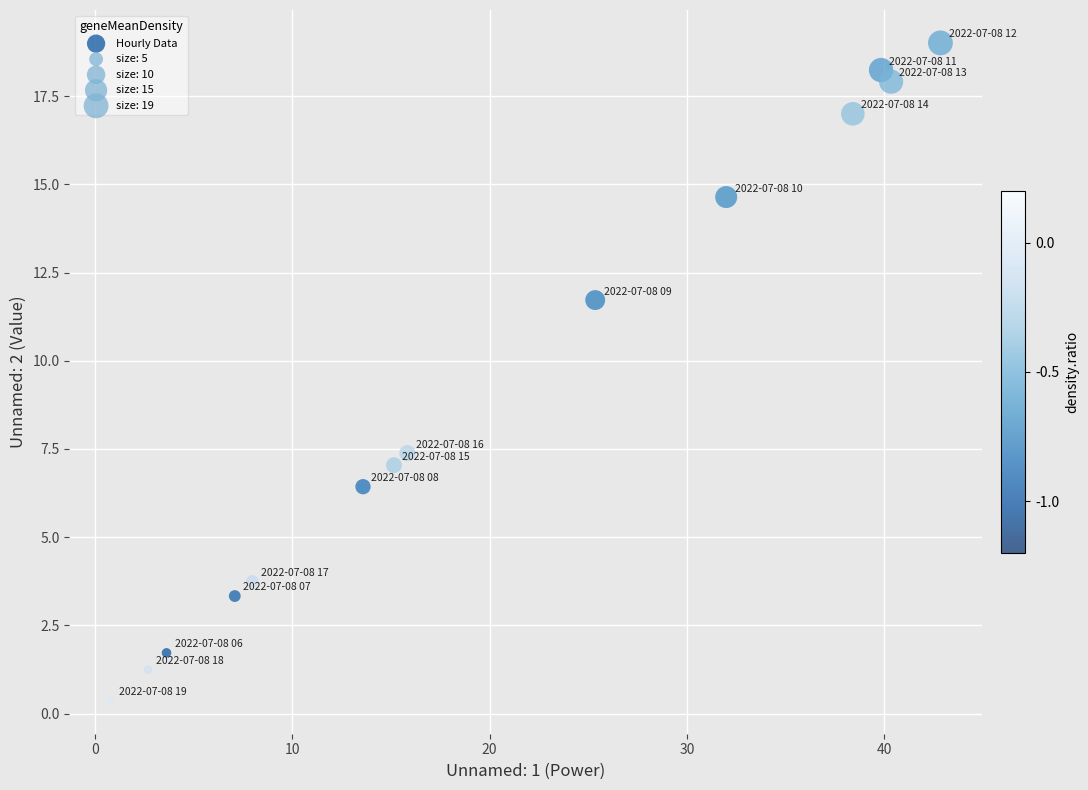

What is the range of X values (max minus min)?

42.1